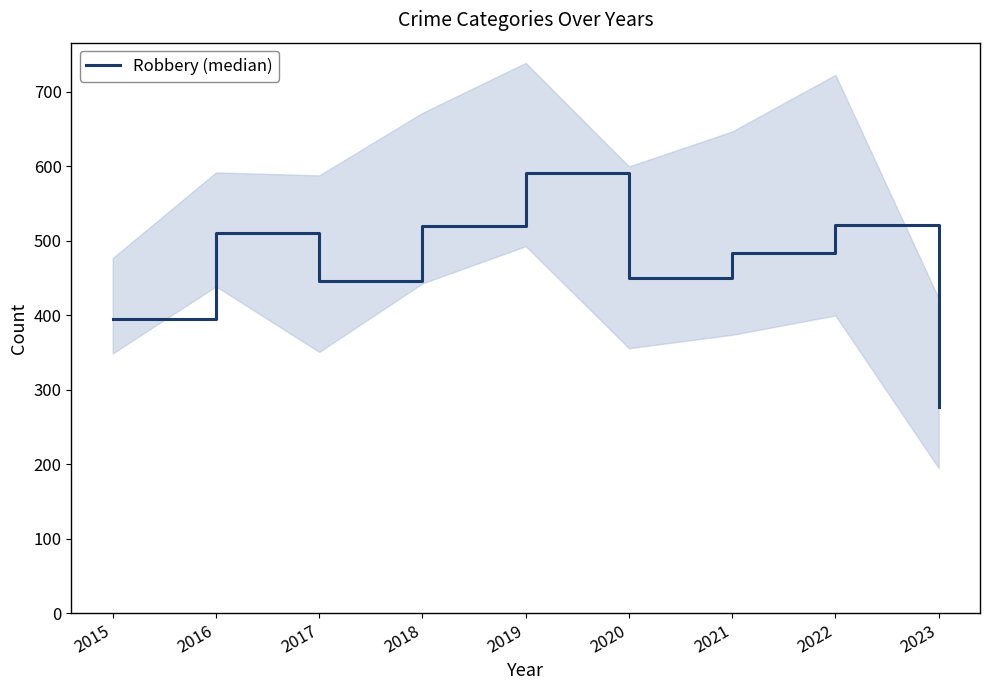

At which category does the chart reach its minimum across all series?

2023